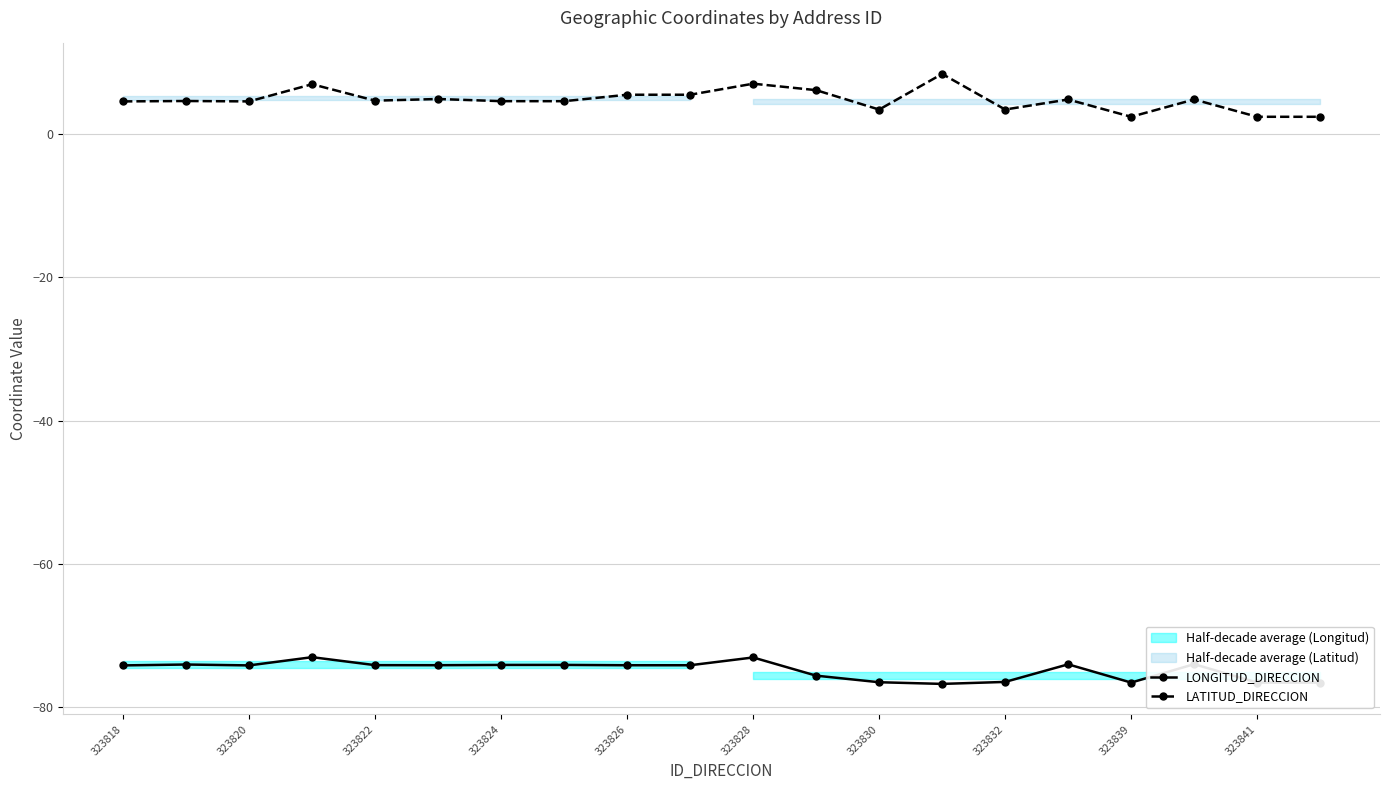

True or false: LONGITUD_DIRECCION and LATITUD_DIRECCION cross at least once.

False